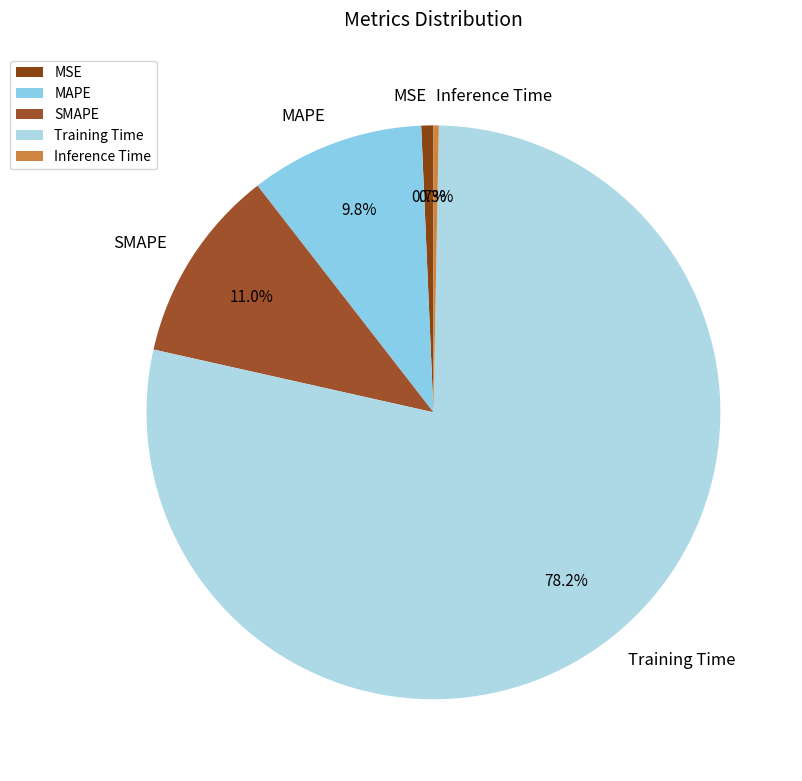

Which category has the biggest portion of the pie?

Training Time